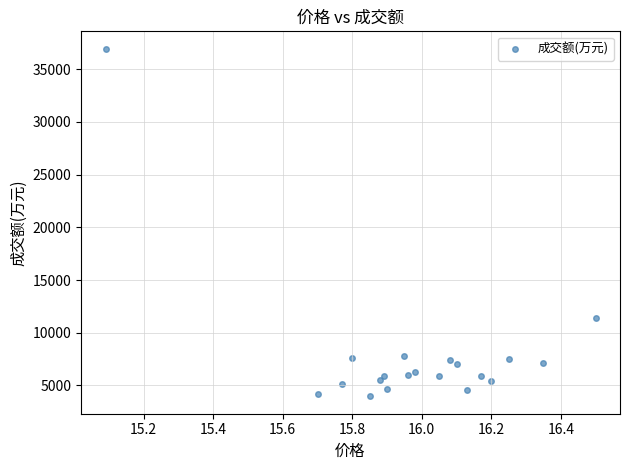

What is the range of Y values (max minus min)?

32982